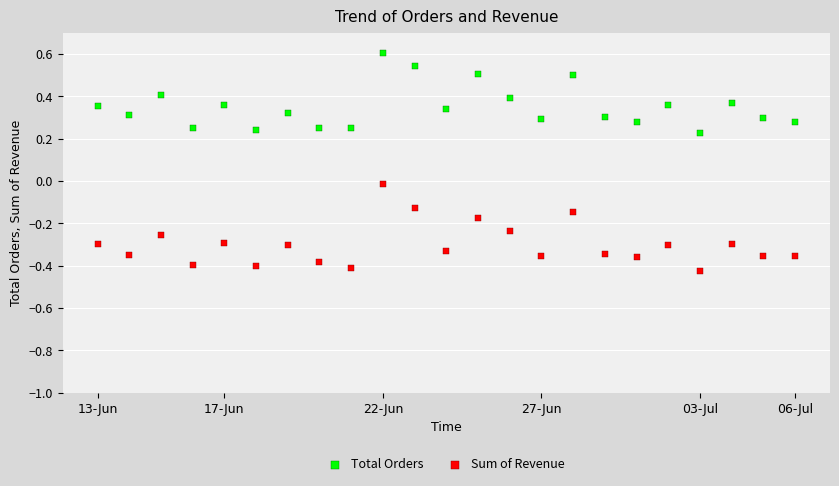

Which series reaches the minimum Y coordinate?

Sum of Revenue